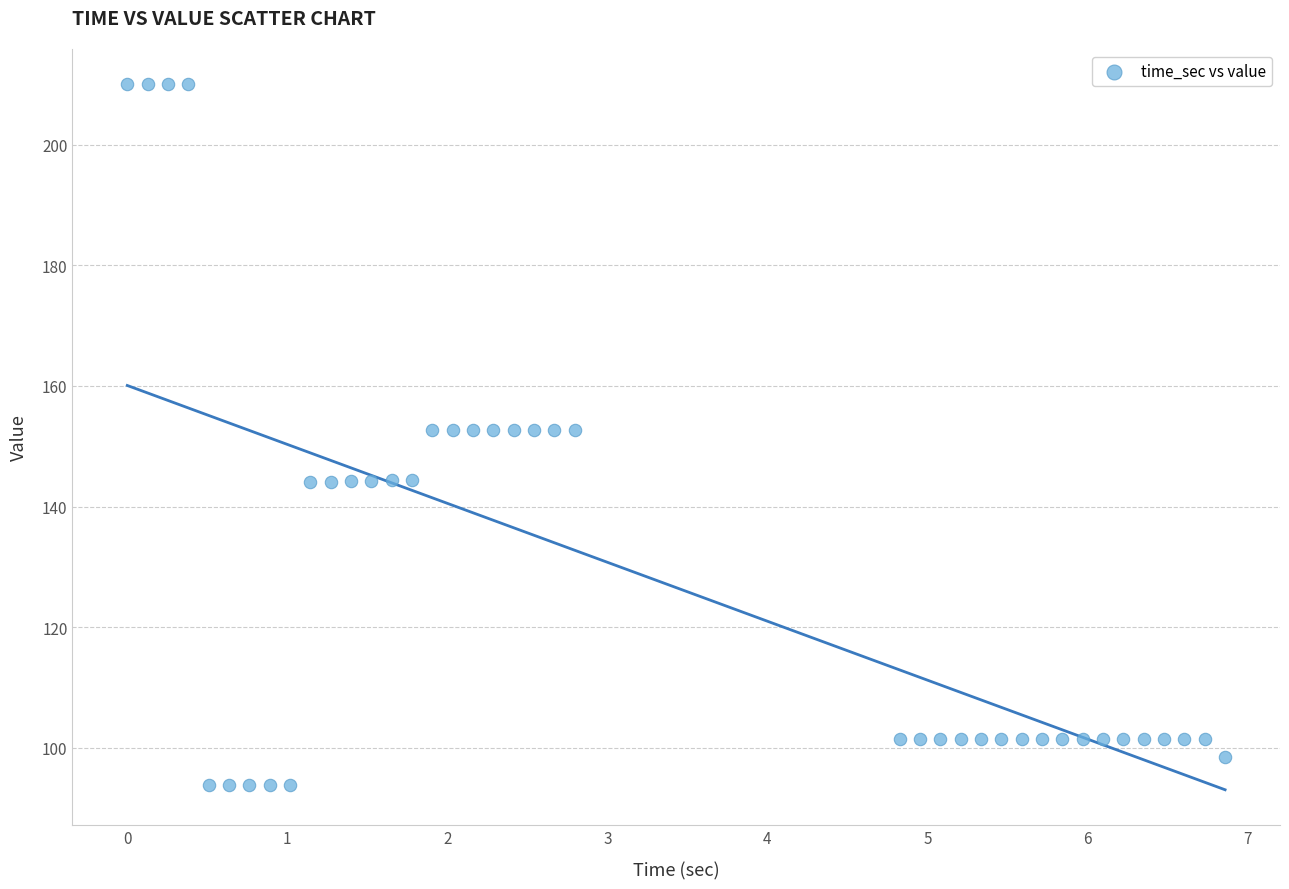

What is the range of X values (max minus min)?

6.9